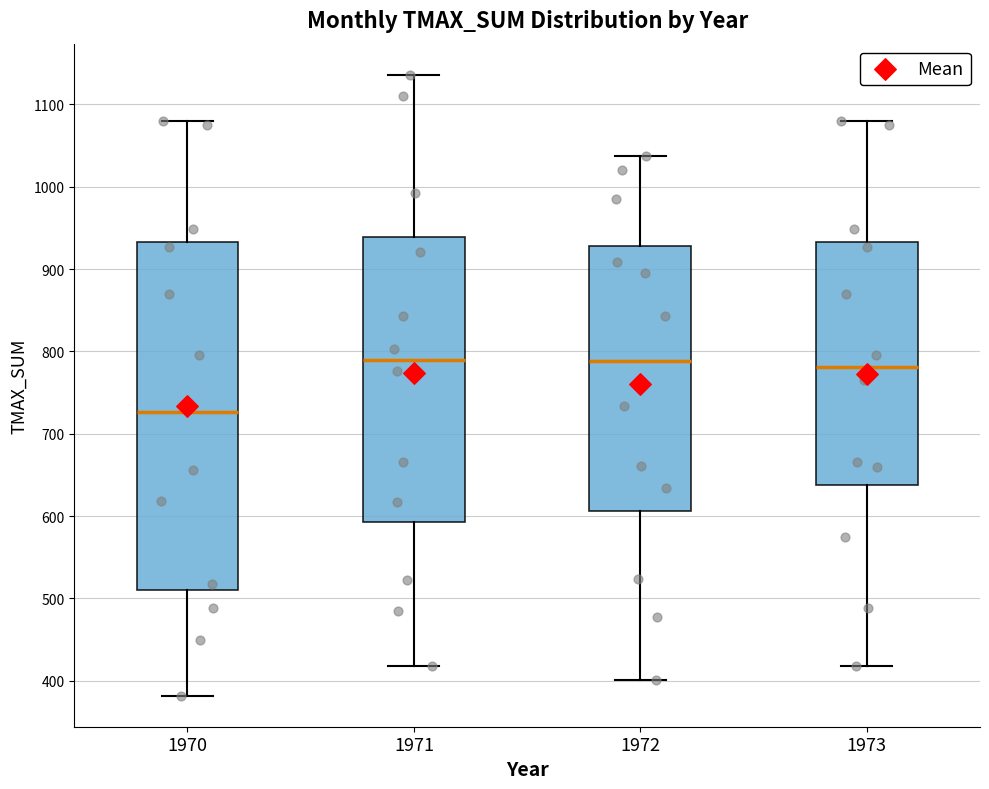

Comparing the boxes themselves (not the whiskers), which one is the tallest?

1970